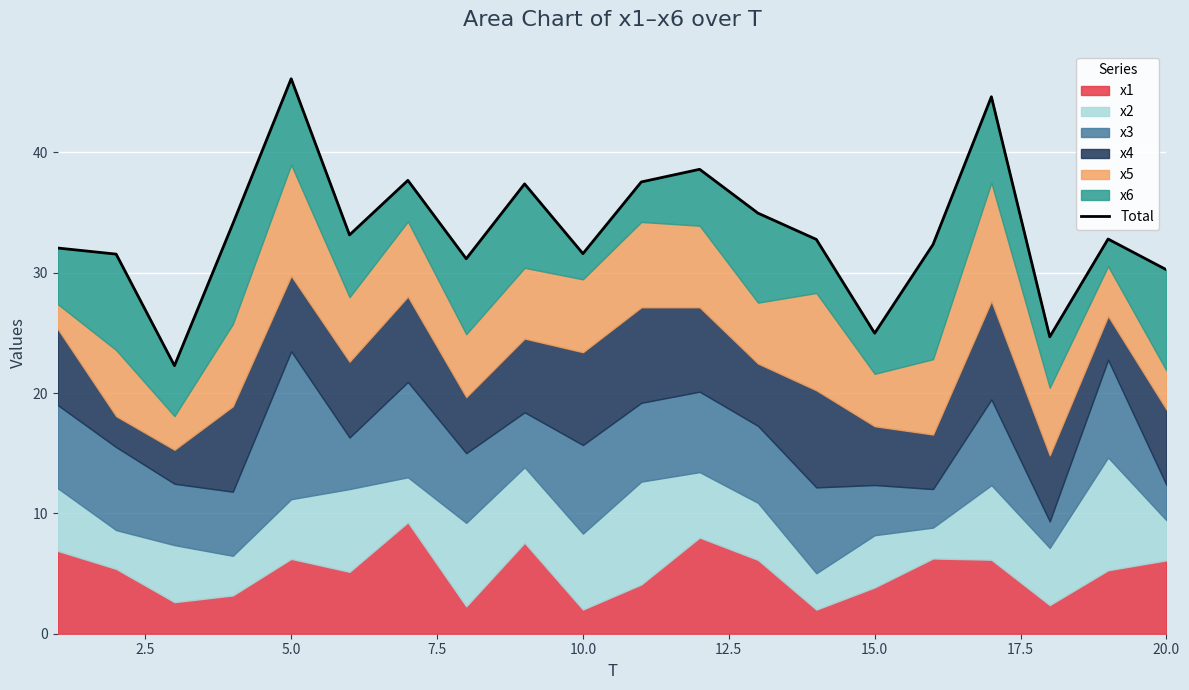

What is the change in value from 12.5 to 17.5?

-2.0